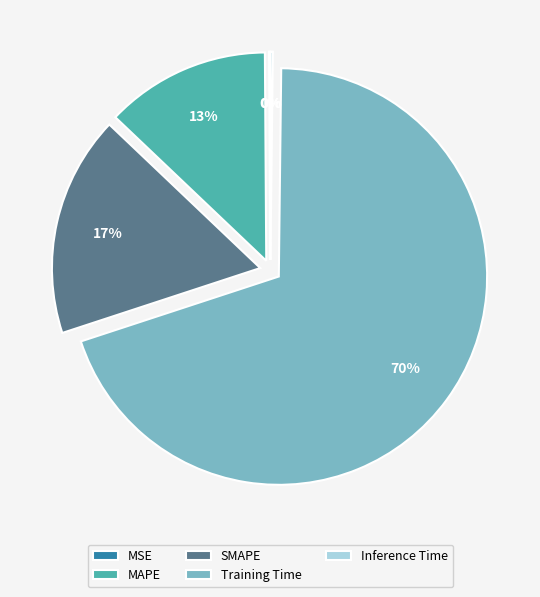

Is it true that Training Time is 58% of the pie?

False